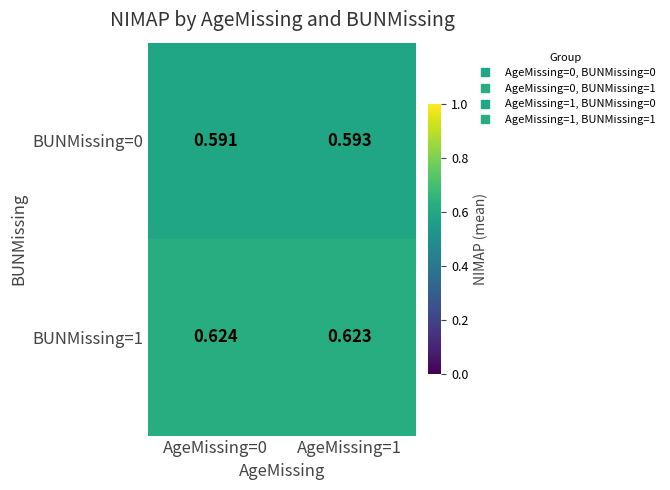

Is the value of BUNMissing=0 at AgeMissing=0 greater than the value of BUNMissing=1 at AgeMissing=1?

No